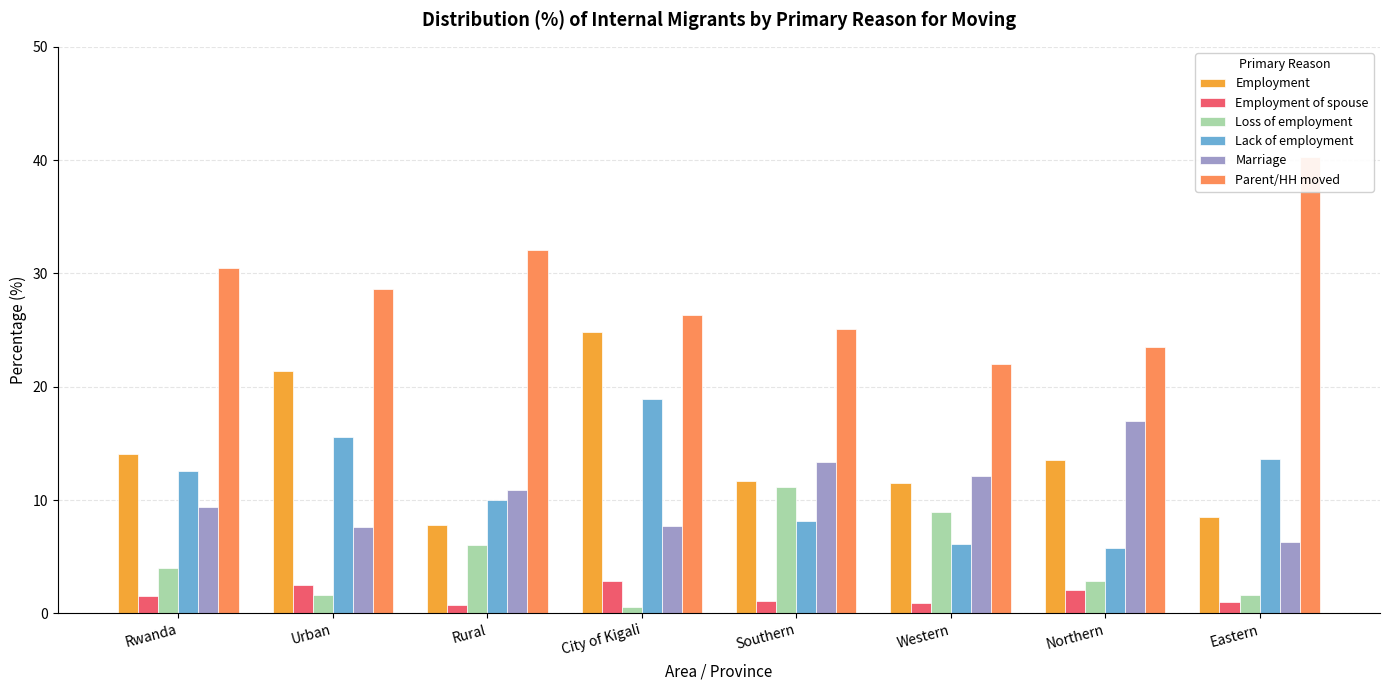

Where is Lack of employment nearest to the value 12?

Rwanda